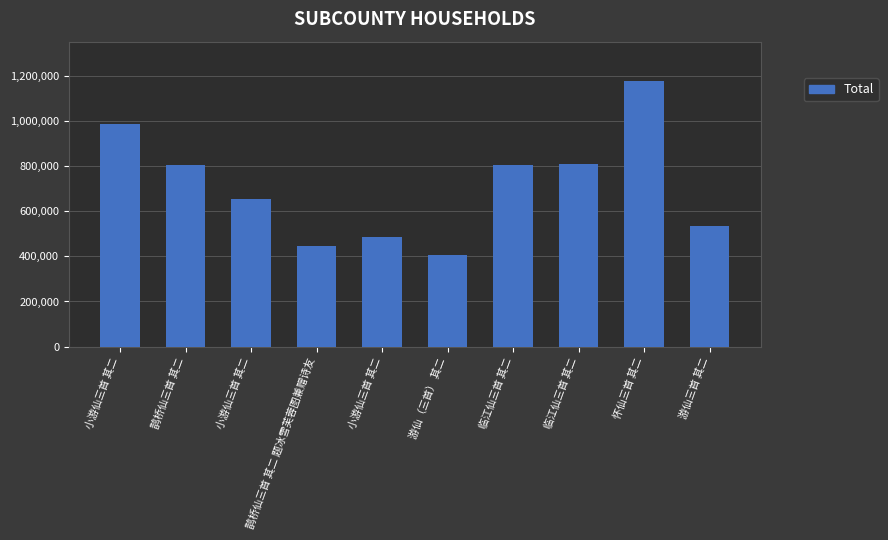

List the labels in order of value, largest first.

怀仙三首 其二, 小游仙三首 其二, 临江仙三首 其二, 临江仙三首 其二, 鹊桥仙三首 其二, 小游仙三首 其二, 游仙三首 其二, 小游仙三首 其二, 鹊桥仙三首 其二 题冰雪芙蓉图兼赠诗友, 游仙（三首） 其二